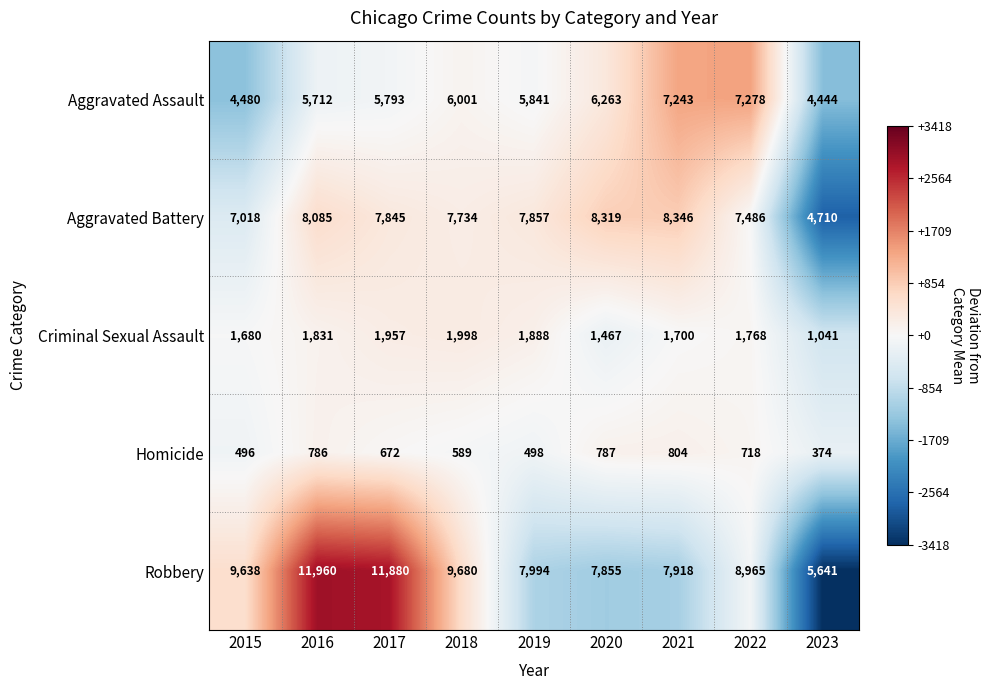

Which category has the highest value in the Aggravated Battery series?

2021